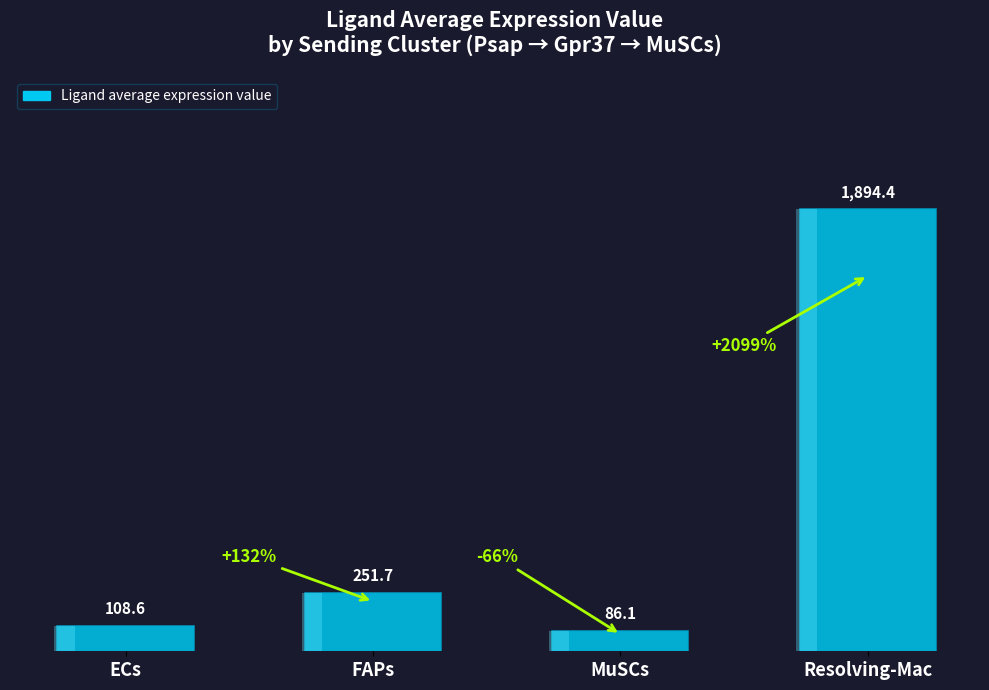

Reading right to left, list all the values displayed in this chart.

1894.4	86.1	251.7	108.6